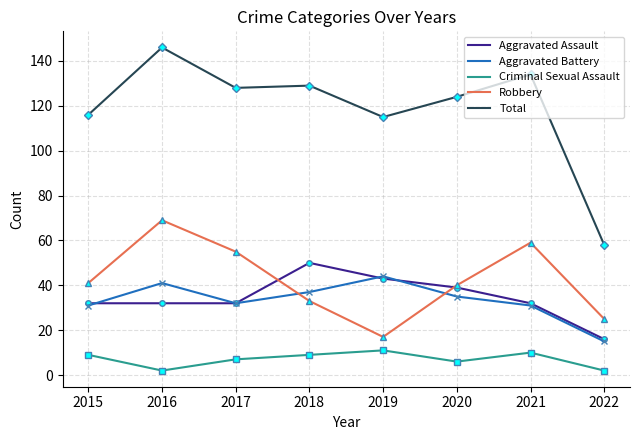

How many categories are shown in the chart?

8